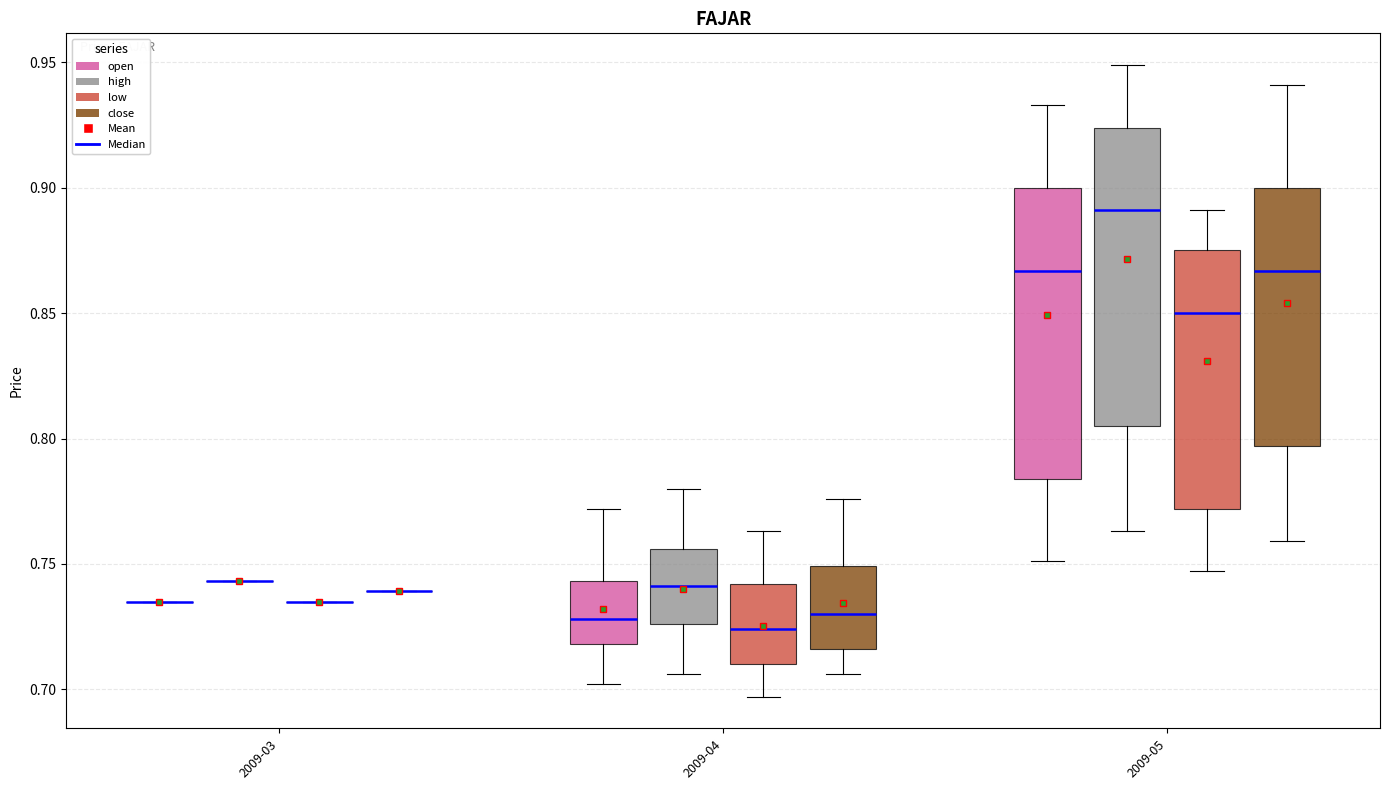

Reading left to right, read every box against the y-axis: the position of its median line, the range the box covers, and the ends of its whiskers. The values are not printed on the chart, so give them approximately, as read against the axis.

2009-03 (open): box collapsed to a line at 0.735, whiskers 0.735 to 0.735
2009-03 (high): box collapsed to a line at 0.745, whiskers 0.745 to 0.745
2009-03 (low): box collapsed to a line at 0.735, whiskers 0.735 to 0.735
2009-03 (close): box collapsed to a line at 0.740, whiskers 0.740 to 0.740
2009-04 (open): median 0.730, box 0.720 to 0.745, whiskers 0.700 to 0.770
2009-04 (high): median 0.740, box 0.725 to 0.755, whiskers 0.705 to 0.780
2009-04 (low): median 0.725, box 0.710 to 0.740, whiskers 0.695 to 0.765
2009-04 (close): median 0.730, box 0.715 to 0.750, whiskers 0.705 to 0.775
2009-05 (open): median 0.865, box 0.785 to 0.900, whiskers 0.750 to 0.935
2009-05 (high): median 0.890, box 0.805 to 0.925, whiskers 0.765 to 0.950
2009-05 (low): median 0.850, box 0.770 to 0.875, whiskers 0.745 to 0.890
2009-05 (close): median 0.865, box 0.795 to 0.900, whiskers 0.760 to 0.940